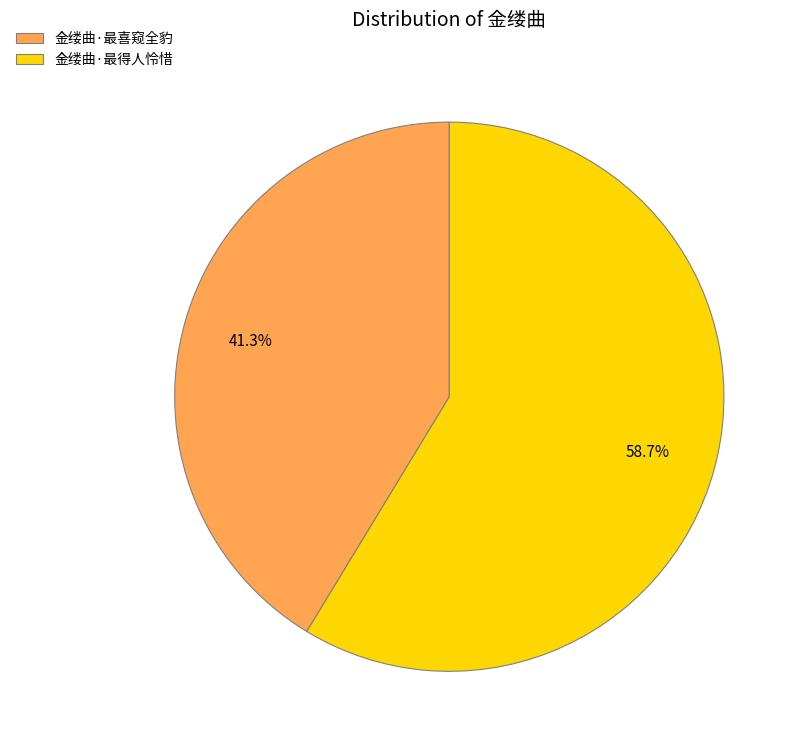

How many segments does this pie chart have?

2